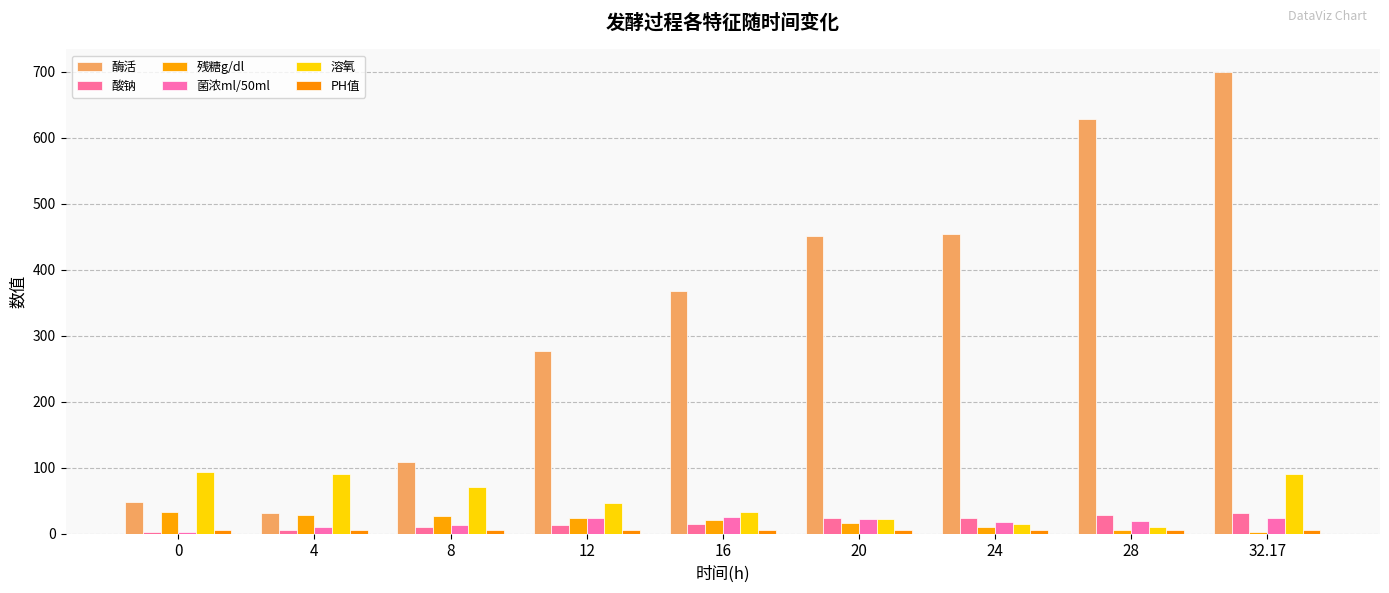

Count the number of data series in this chart.

6